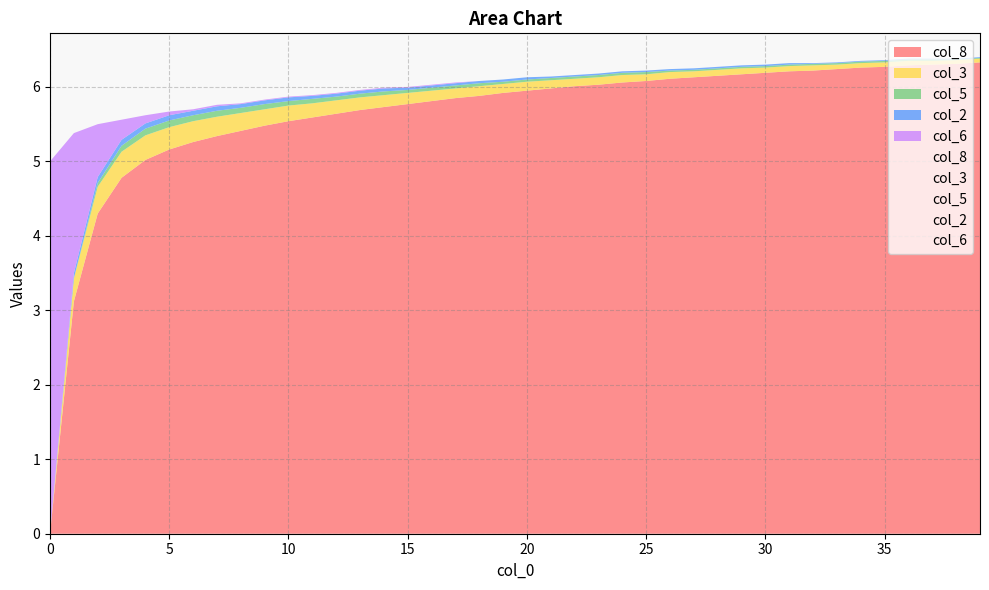

Reading left to right, what are all the values shown in this chart?

col_8: 0.0	3.1	4.3	4.8	5.0	5.2	5.3	5.3	5.4	5.5	5.5	5.6	5.6	5.7	5.7	5.8	5.8	5.8	5.9	5.9	6.0	6.0	6.0	6.0	6.1	6.1	6.1	6.1	6.2	6.2	6.2	6.2	6.2	6.2	6.3	6.3	6.3	6.3	6.3	6.3
col_3: 0.0	0.3	0.4	0.3	0.3	0.3	0.3	0.3	0.2	0.2	0.2	0.2	0.2	0.2	0.2	0.1	0.1	0.1	0.1	0.1	0.1	0.1	0.1	0.1	0.1	0.1	0.1	0.1	0.1	0.1	0.1	0.1	0.1	0.1	0.1	0.1	0.1	0.1	0.1	0.1
col_5: 0.0	0.0	0.1	0.1	0.1	0.1	0.1	0.1	0.1	0.1	0.1	0.1	0.1	0.1	0.1	0.0	0.0	0.0	0.0	0.0	0.0	0.0	0.0	0.0	0.0	0.0	0.0	0.0	0.0	0.0	0.0	0.0	0.0	0.0	0.0	0.0	0.0	0.0	0.0	0.0
col_2: 0.0	0.1	0.1	0.1	0.1	0.1	0.1	0.1	0.1	0.1	0.1	0.0	0.0	0.0	0.0	0.0	0.0	0.0	0.0	0.0	0.0	0.0	0.0	0.0	0.0	0.0	0.0	0.0	0.0	0.0	0.0	0.0	0.0	0.0	0.0	0.0	0.0	0.0	0.0	0.0
col_6: 5.0	1.9	0.7	0.3	0.1	0.1	0.0	0.0	0.0	0.0	0.0	0.0	0.0	0.0	0.0	0.0	0.0	0.0	0.0	0.0	0.0	0.0	0.0	0.0	0.0	0.0	0.0	0.0	0.0	0.0	0.0	0.0	0.0	0.0	0.0	0.0	0.0	0.0	0.0	0.0